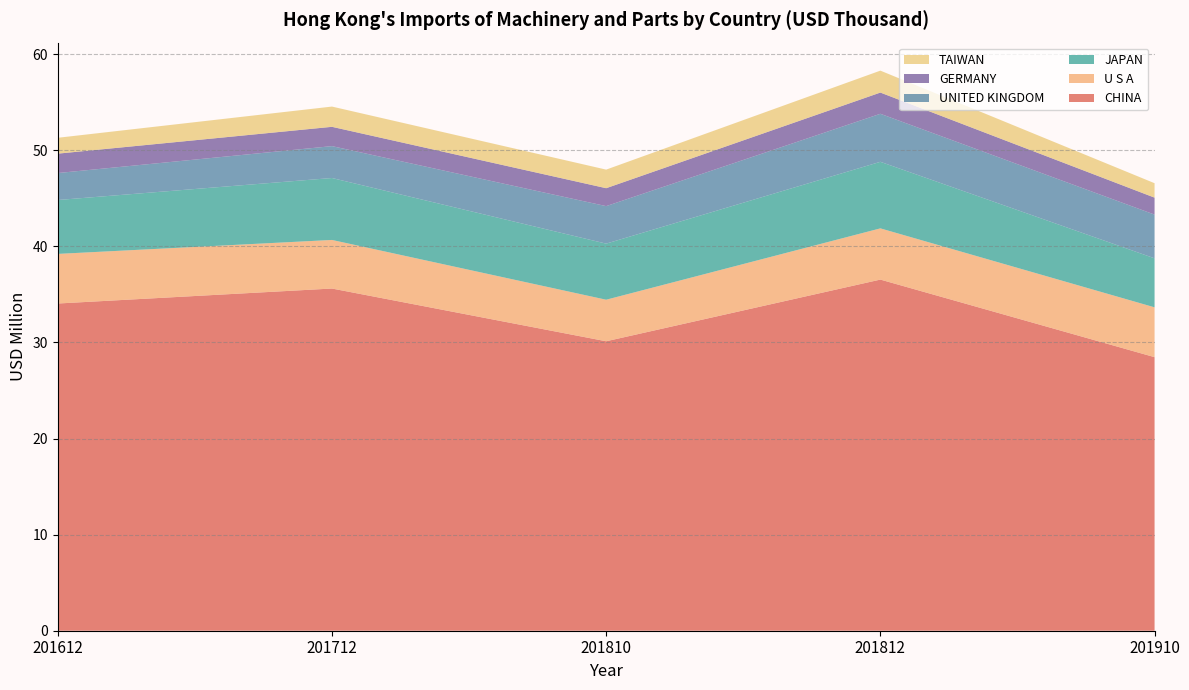

Reading left to right, list all the values displayed in this chart.

CHINA: 201612=34056313.3	201712=35615812.4	201810=30126922.5	201812=36546630.5	201910=28472936.0
U S A: 201612=5162195.1	201712=5055564.5	201810=4323307.3	201812=5330388.3	201910=5185244.8
JAPAN: 201612=5609507.4	201712=6447218.8	201810=5837192.9	201812=6927395.8	201910=5101087.9
UNITED KINGDOM: 201612=2807250.6	201712=3318500.9	201810=3905412.2	201812=4998552.8	201910=4551349.2
GERMANY: 201612=2019152.6	201712=2008933.9	201810=1864779.8	201812=2208513.6	201910=1764535.7
TAIWAN: 201612=1651331.2	201712=2108218.4	201810=1934421.5	201812=2283464.6	201910=1502785.6